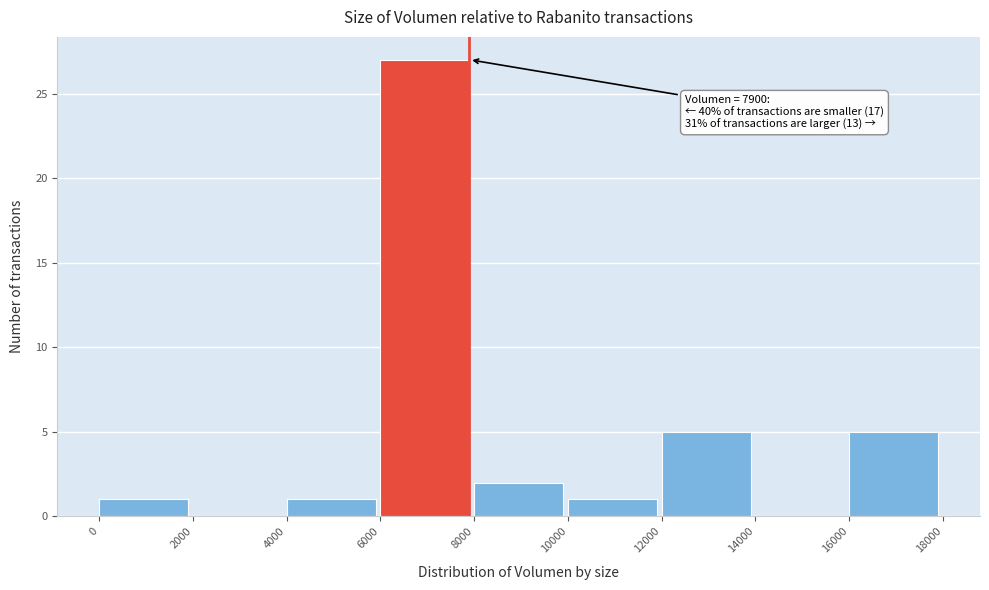

Over which range of the x-axis is the bar tallest?

6000 to 8000